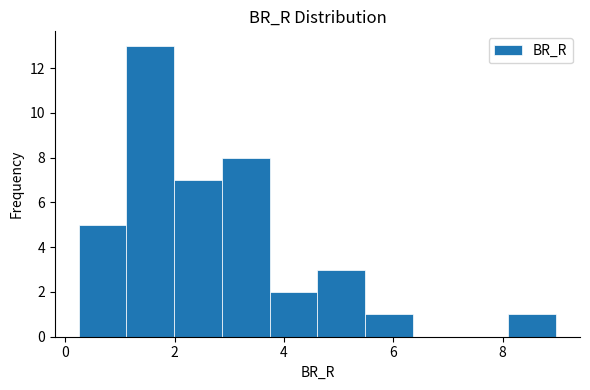

Reading left to right, list every bar in this chart as the range it spans on the x-axis followed by its height. Neither the bar edges nor the heights are printed on the chart, so give them approximately, as read against the axes.

0.2 to 1.2: 5
1.2 to 2.0: 13
2.0 to 2.8: 7
2.8 to 3.8: 8
3.8 to 4.6: 2
4.6 to 5.4: 3
5.4 to 6.4: 1
6.4 to 7.2: 0
7.2 to 8.2: 0
8.2 to 9.0: 1